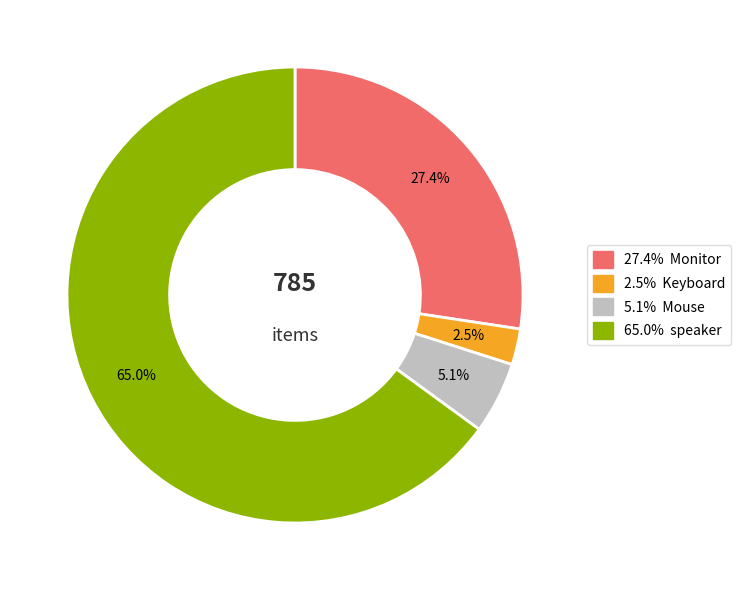

Is there a majority slice in this chart?

Yes